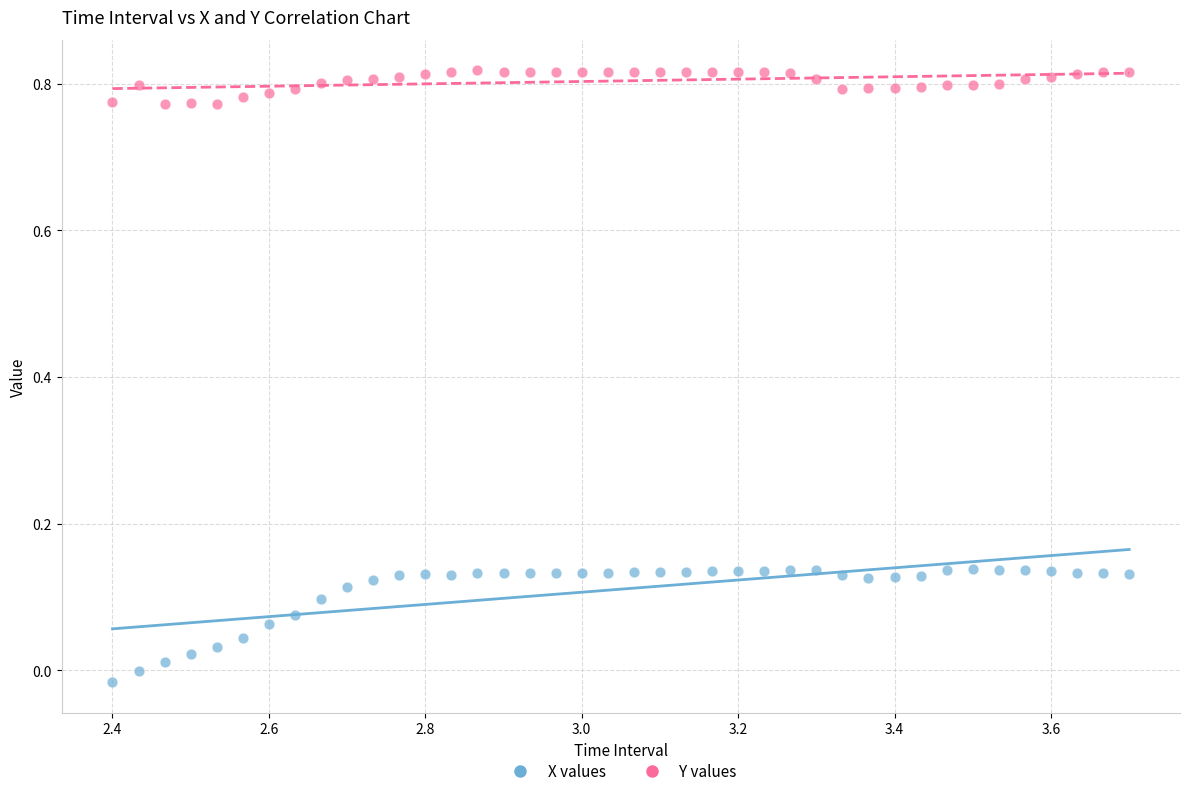

Across all data points, what is the range of X values (max minus min)?

1.3